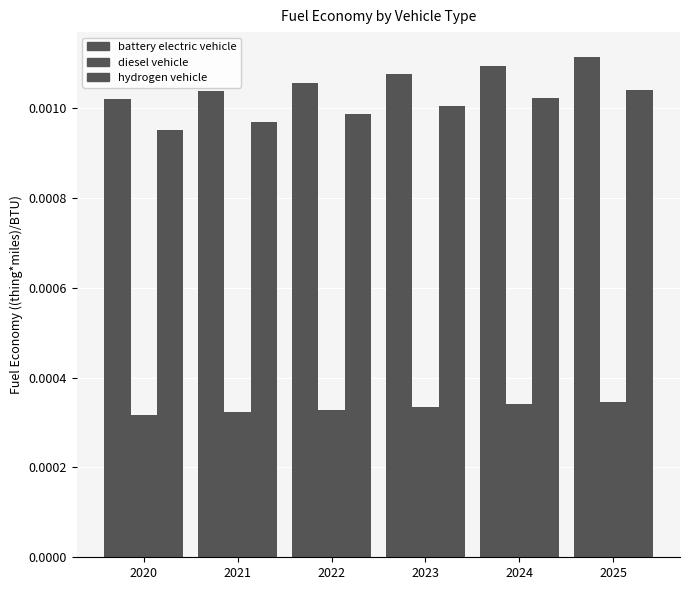

Between 2021 and 2022, which series saw the biggest shift?

battery electric vehicle